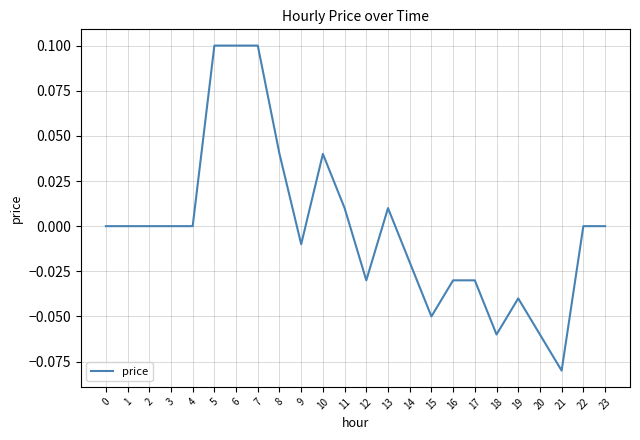

Which category has the lowest value across all series?

21